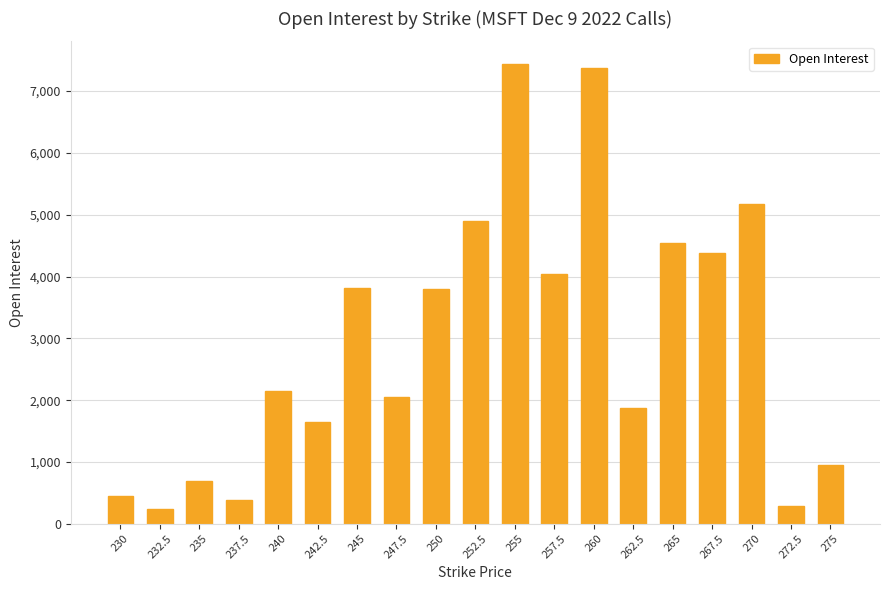

What is the minimum value shown in the chart?

236